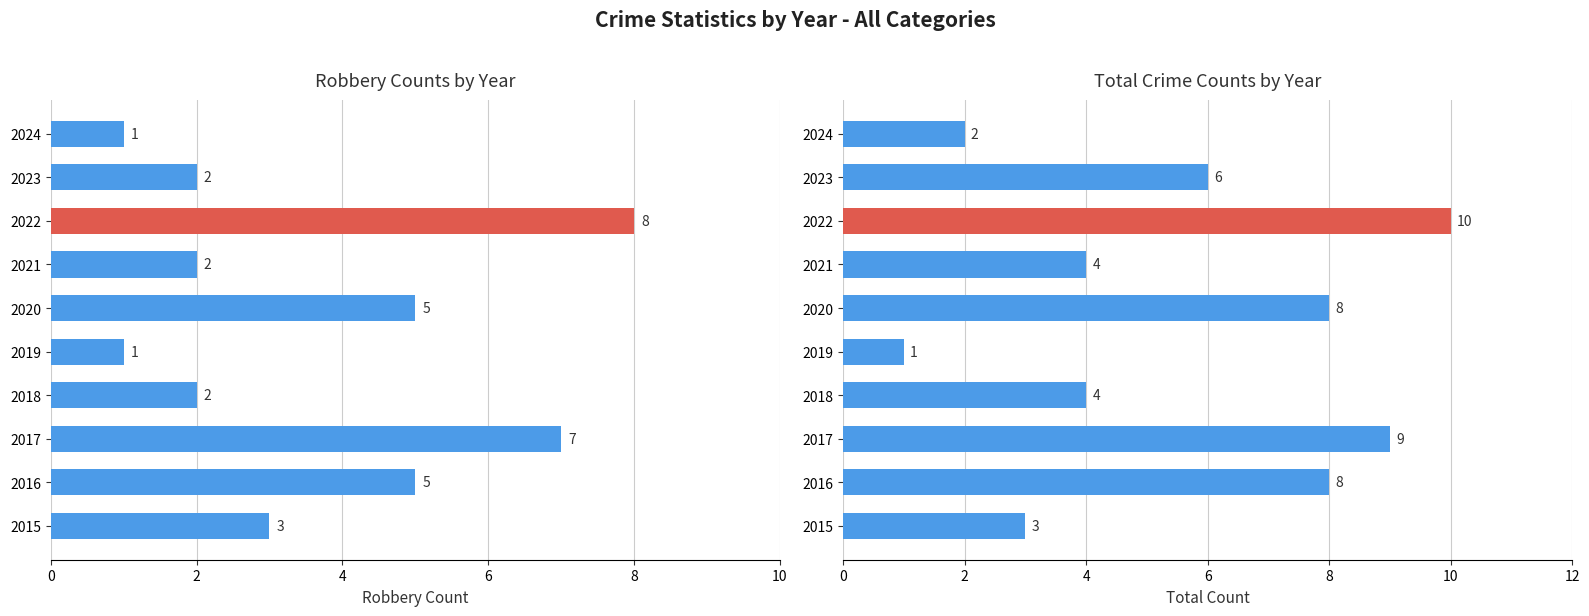

What is the difference between the maximum and minimum values in the Total series?

9